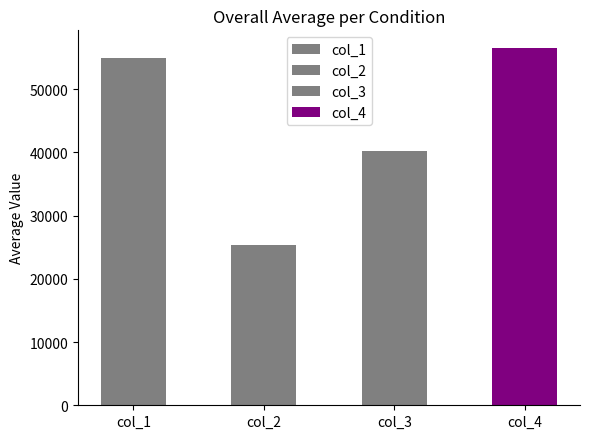

What is the difference between the highest and lowest values at 9?

31051.1